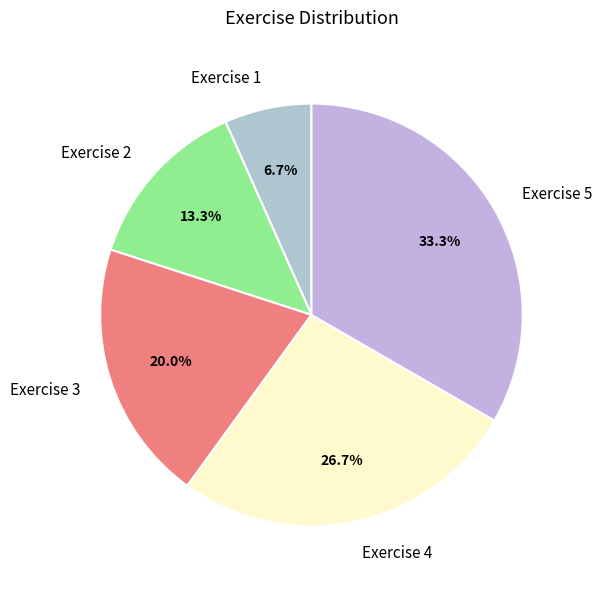

Is it true that Exercise 2 is 2% of the pie?

False